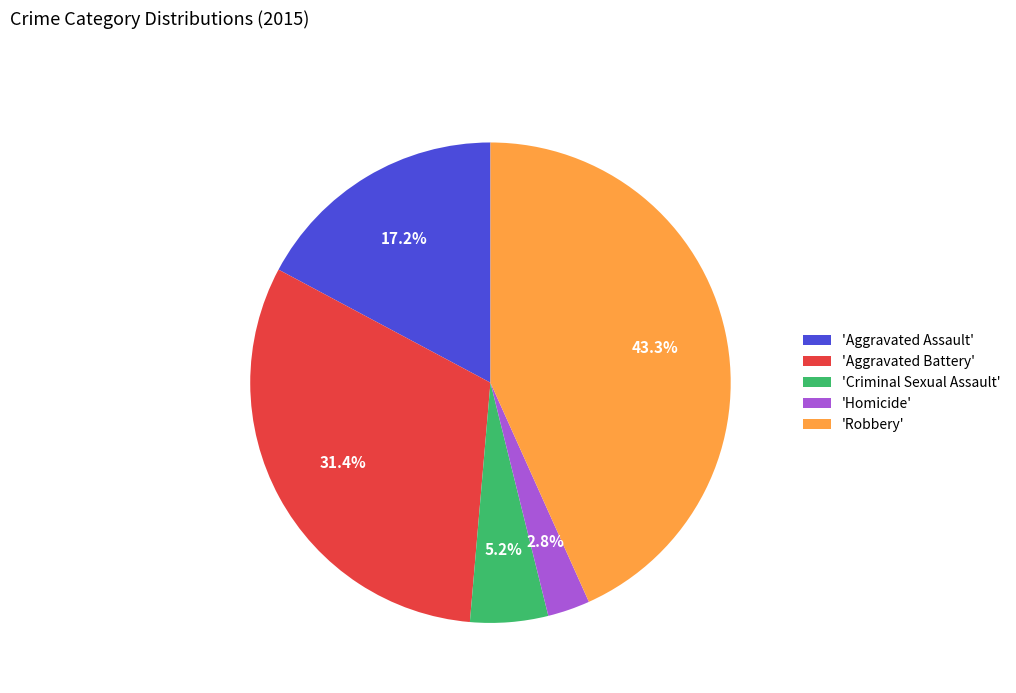

Which has a higher value, 'Robbery' or 'Criminal Sexual Assault'?

'Robbery'